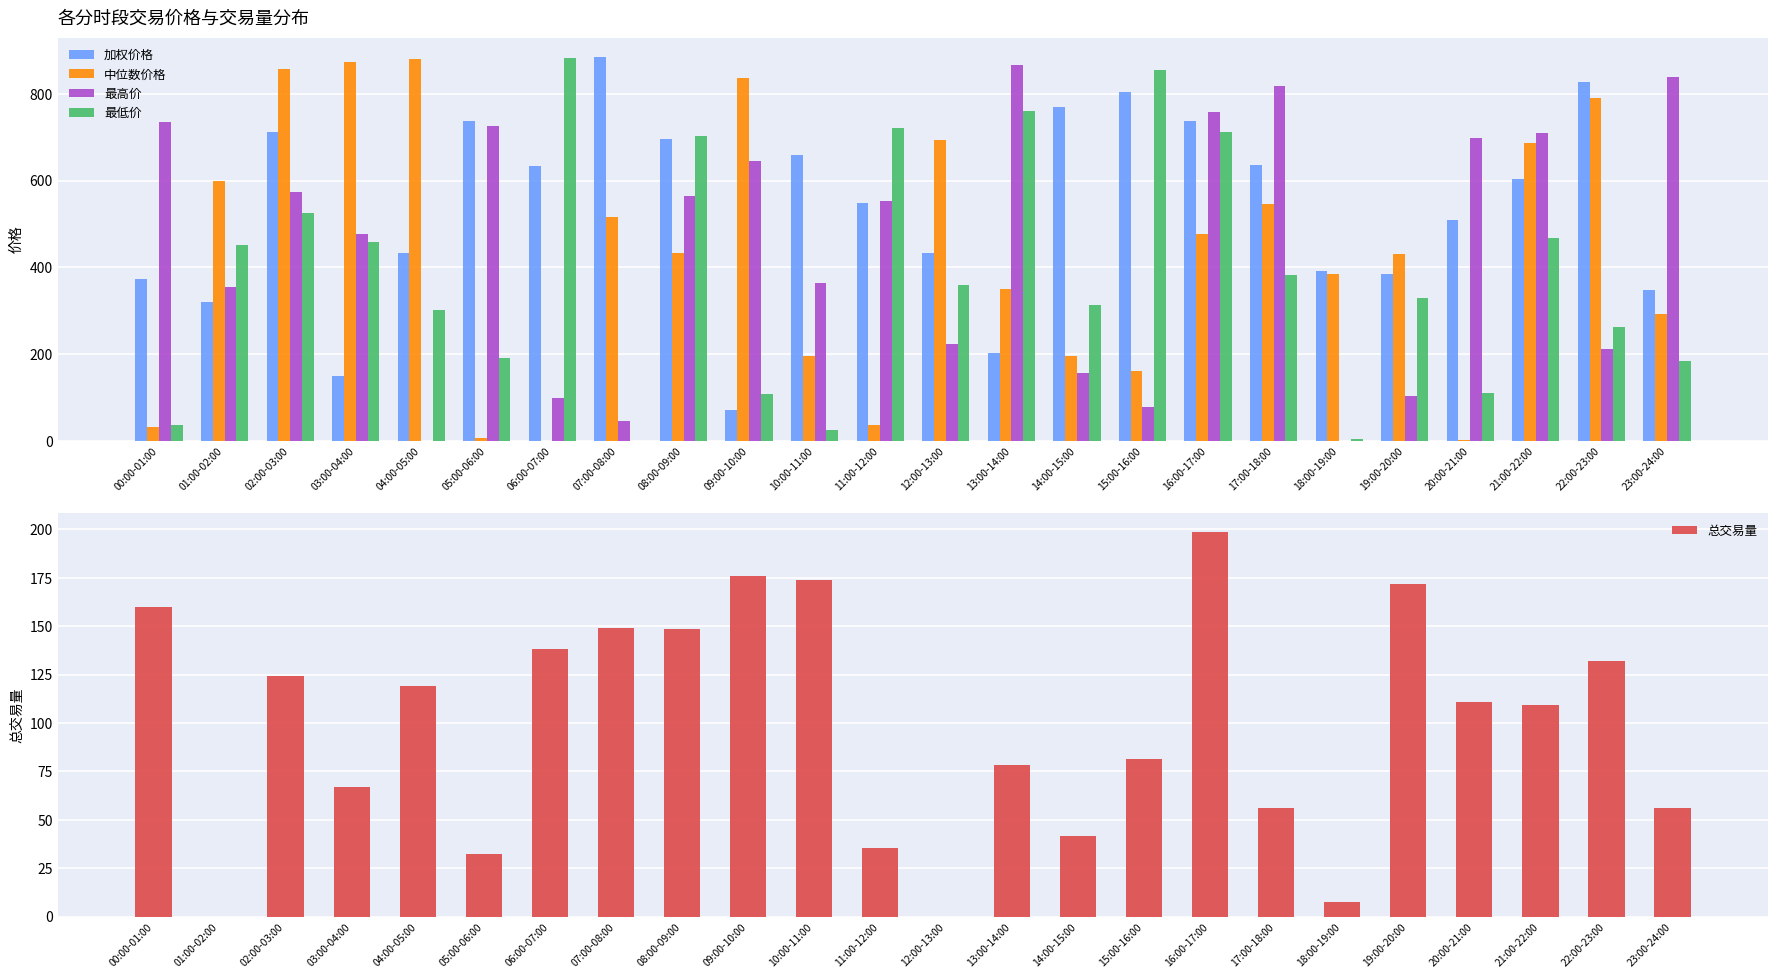

What is the label of the 11th bar from the left?

10:00-11:00